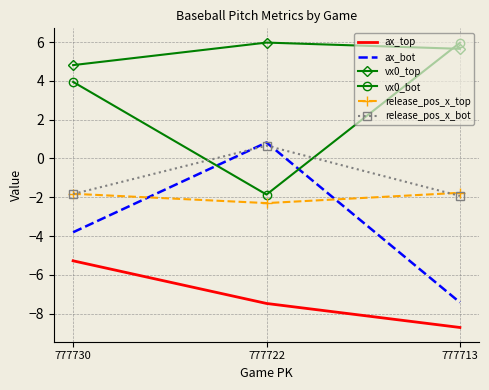

What is the average value of the release_pos_x_bot series?

-1.0